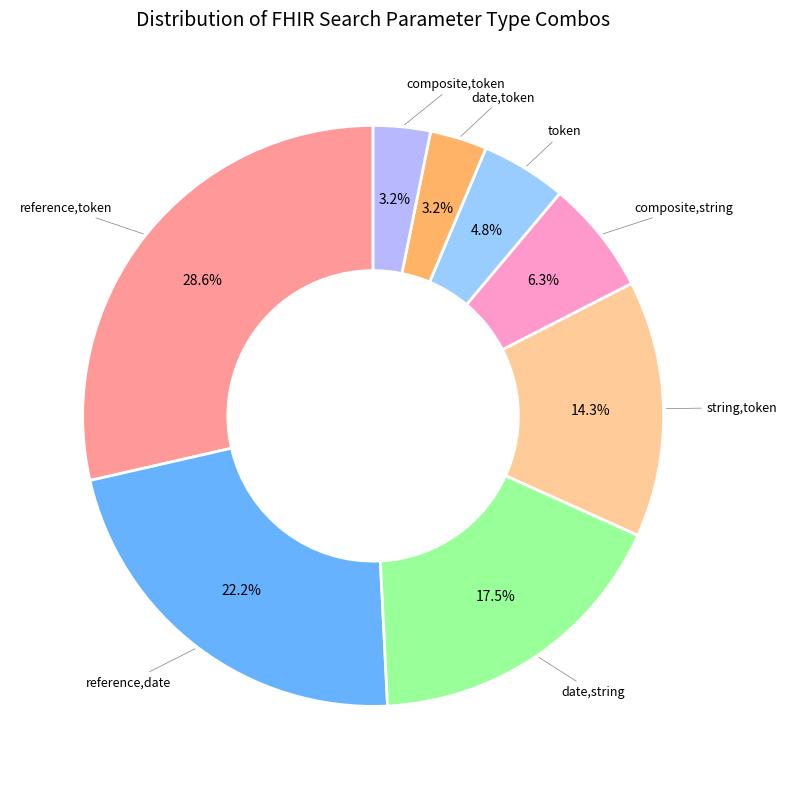

How many slices are in this pie chart?

8